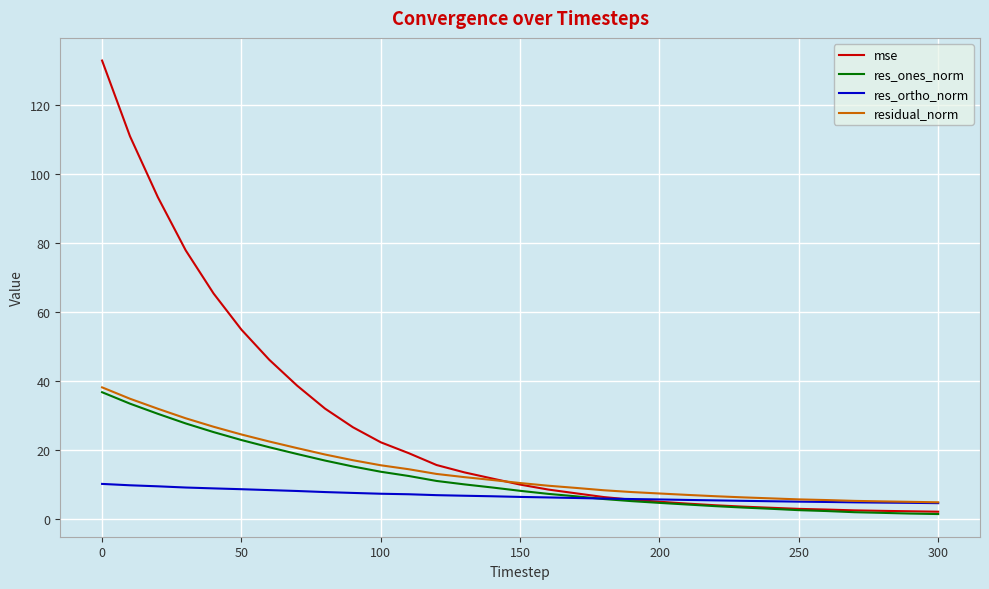

What is the lowest value of the res_ortho_norm series?

4.7